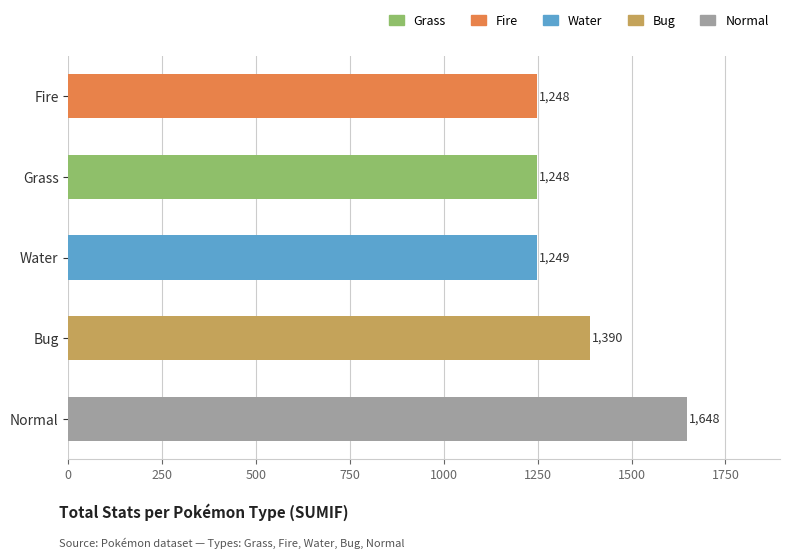

What is the maximum value shown in the chart?

1648